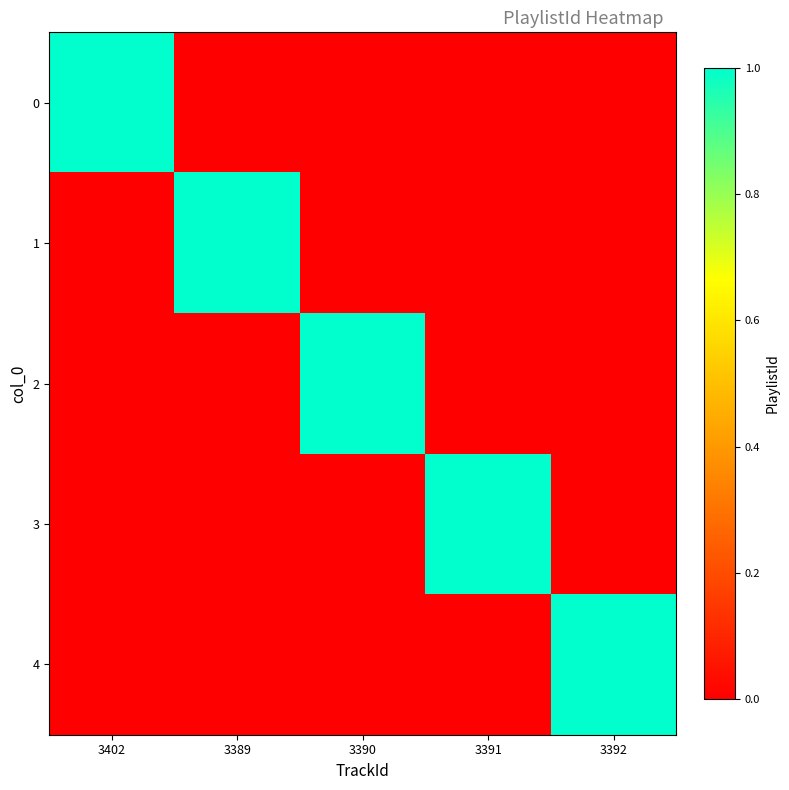

Reading left to right, what are all the values shown in this chart?

0: 3402=1	3389=0	3390=0	3391=0	3392=0
1: 3402=0	3389=1	3390=0	3391=0	3392=0
2: 3402=0	3389=0	3390=1	3391=0	3392=0
3: 3402=0	3389=0	3390=0	3391=1	3392=0
4: 3402=0	3389=0	3390=0	3391=0	3392=1